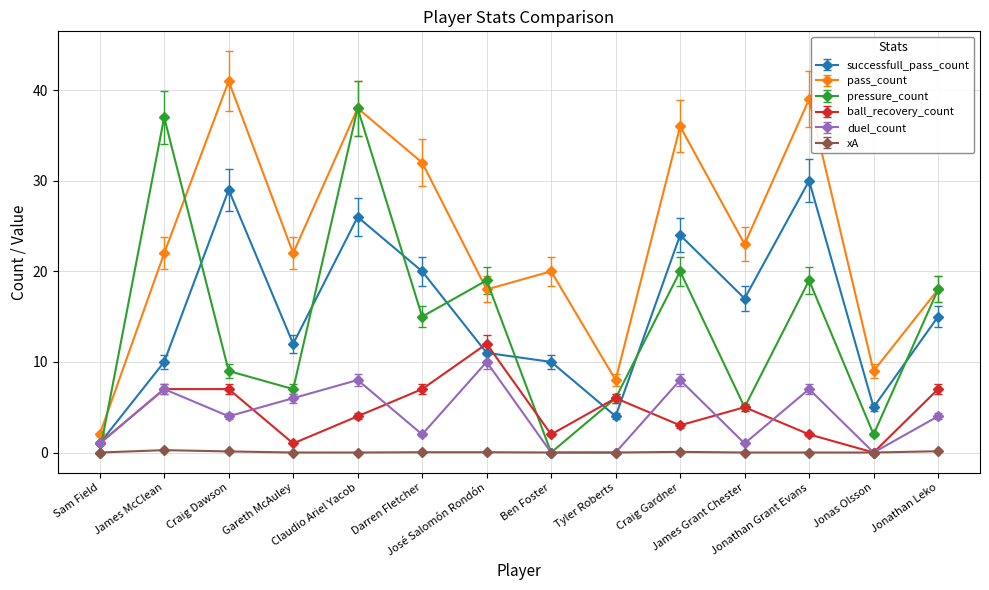

Rank the series by their maximum value, from highest to lowest.

pass_count, pressure_count, successfull_pass_count, ball_recovery_count, duel_count, xA